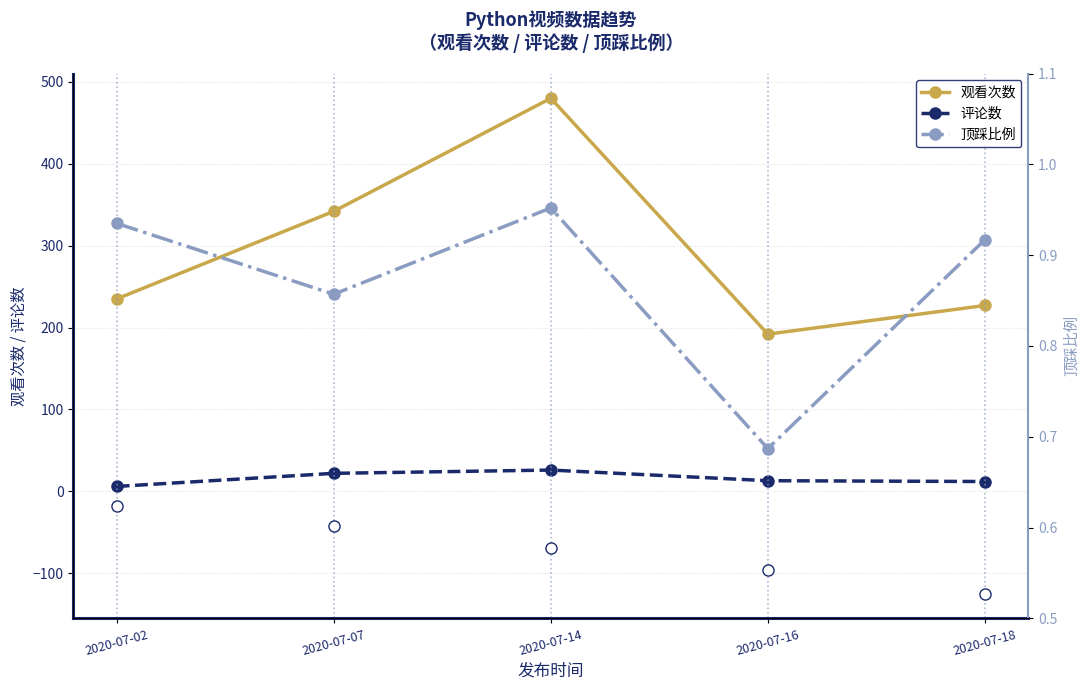

At which label does 观看次数 first exceed 235?

2020-07-07